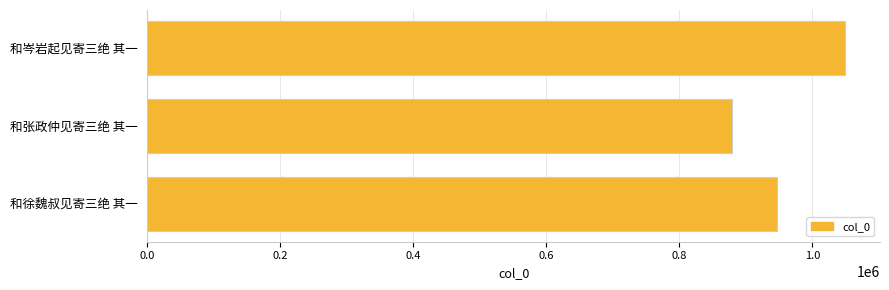

Reading top to bottom, what are all the values shown in this chart?

和岑岩起见寄三绝 其一=1049094	和张政仲见寄三绝 其一=879460	和徐魏叔见寄三绝 其一=945973